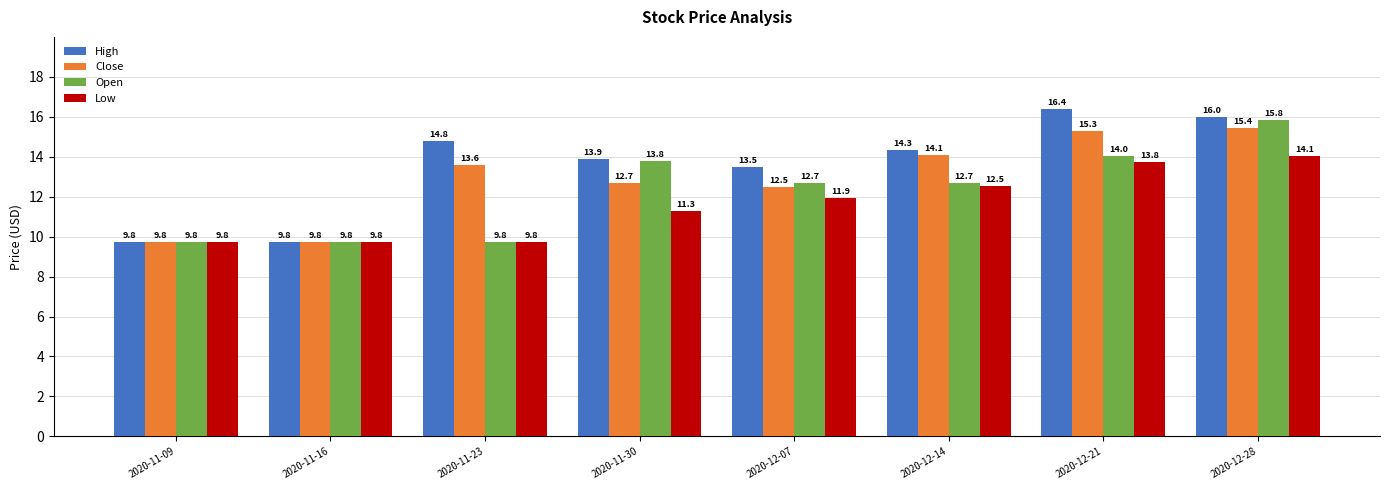

What is the minimum value for Close?

9.8